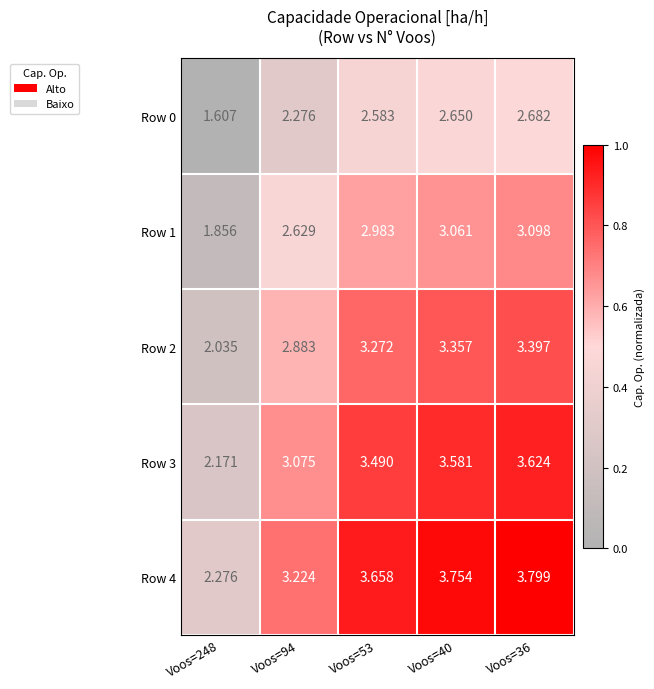

Is the value of Row 1 at Voos=36 greater than the value of Row 2 at Voos=36?

No